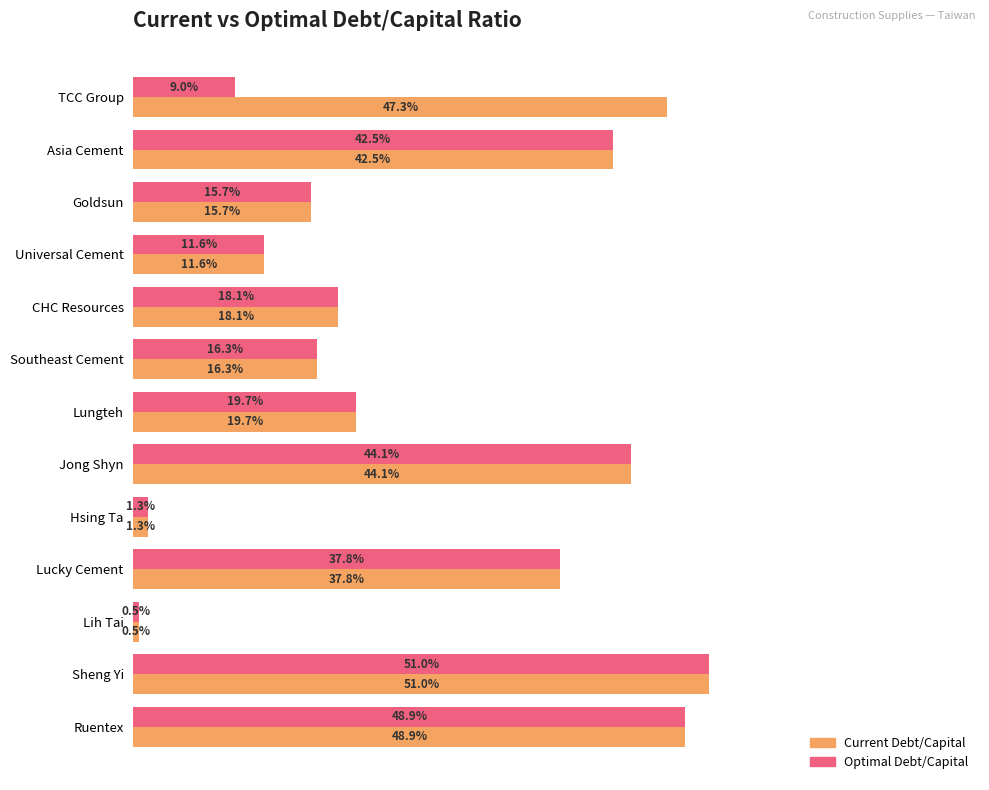

True or false: current_debt_capital has a value of 0.1 at Asia Cement.

False